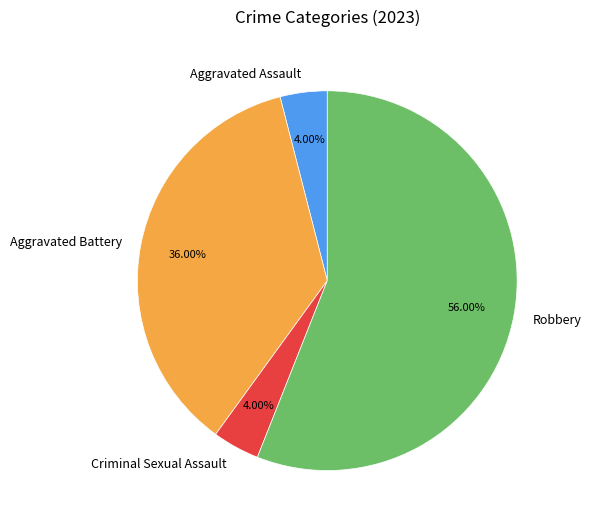

How much of the chart is everything except Criminal Sexual Assault?

96.0%